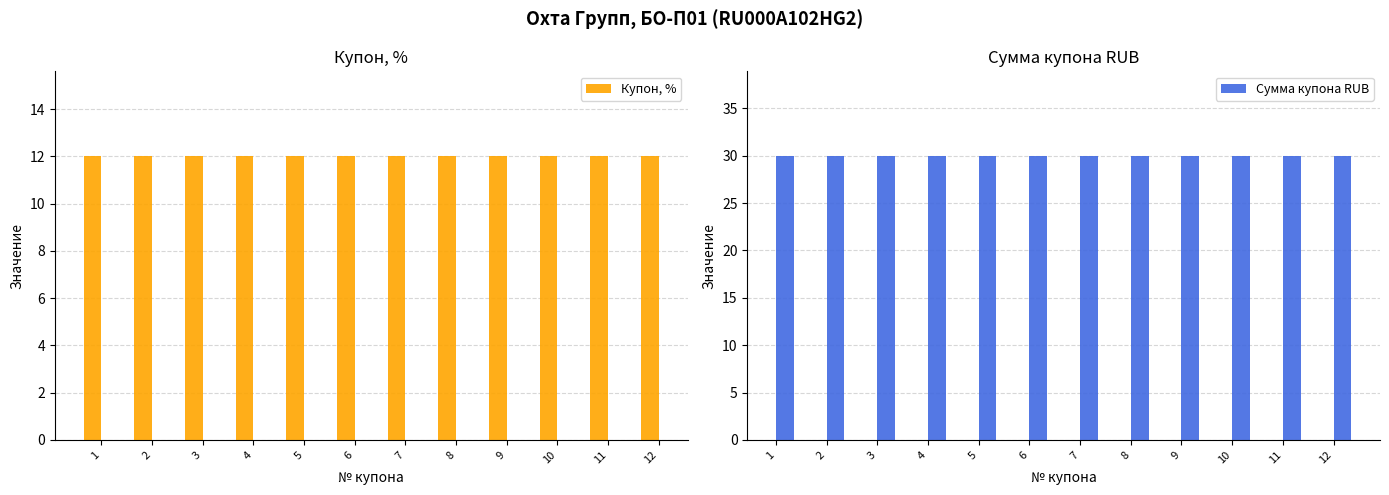

Which category has the lowest value in the Сумма купона RUB series?

1